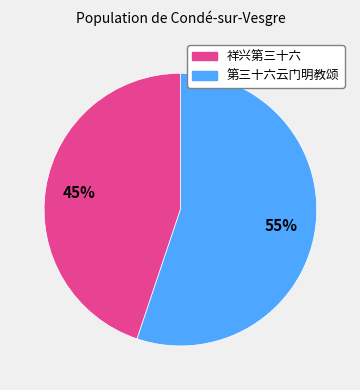

Is it true that 祥兴第三十六 is 53% of the pie?

False